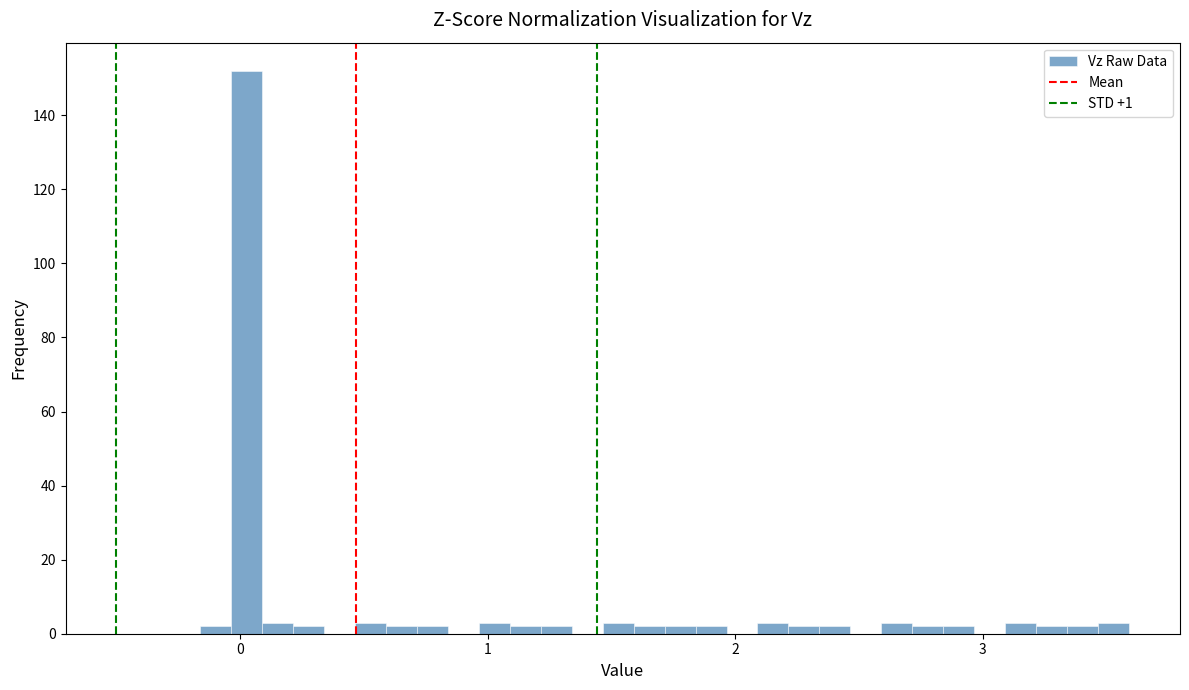

Around what value on the x-axis is the tallest bar? Give the approximate position of its centre, as read against the axis.

0.0